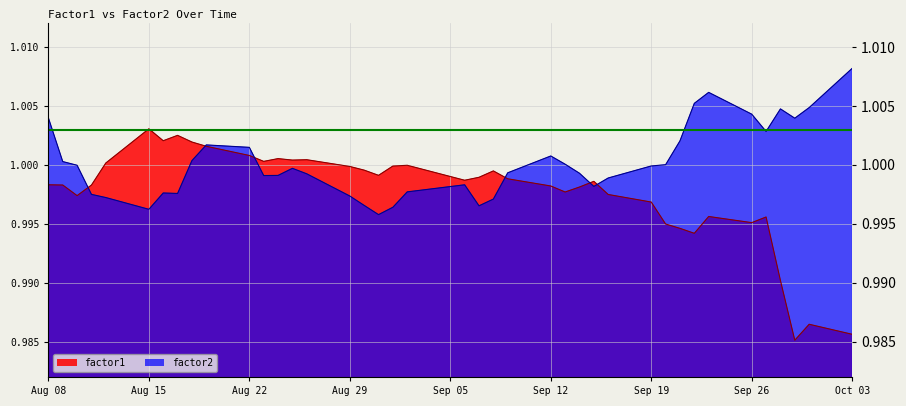

Which series has the largest range (max minus min)?

factor1